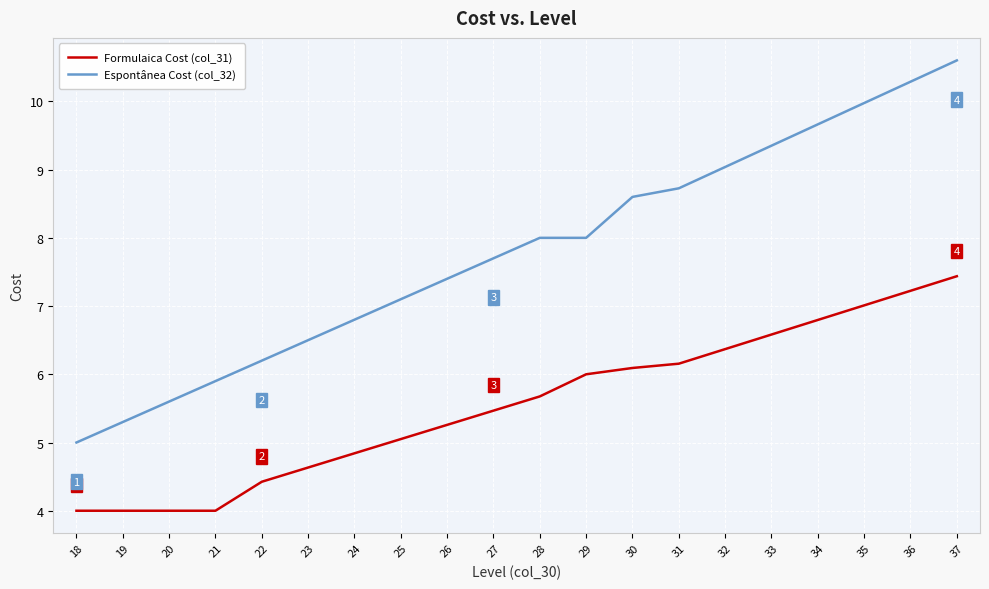

Reading right to left, list all the values displayed in this chart.

Formulaica Cost (col_31): 7.4	7.2	7.0	6.8	6.6	6.4	6.2	6.1	6.0	5.7	5.5	5.3	5.1	4.8	4.6	4.4	4.0	4.0	4.0	4.0
Espontânea Cost (col_32): 10.6	10.3	10.0	9.7	9.4	9.0	8.7	8.6	8.0	8.0	7.7	7.4	7.1	6.8	6.5	6.2	5.9	5.6	5.3	5.0